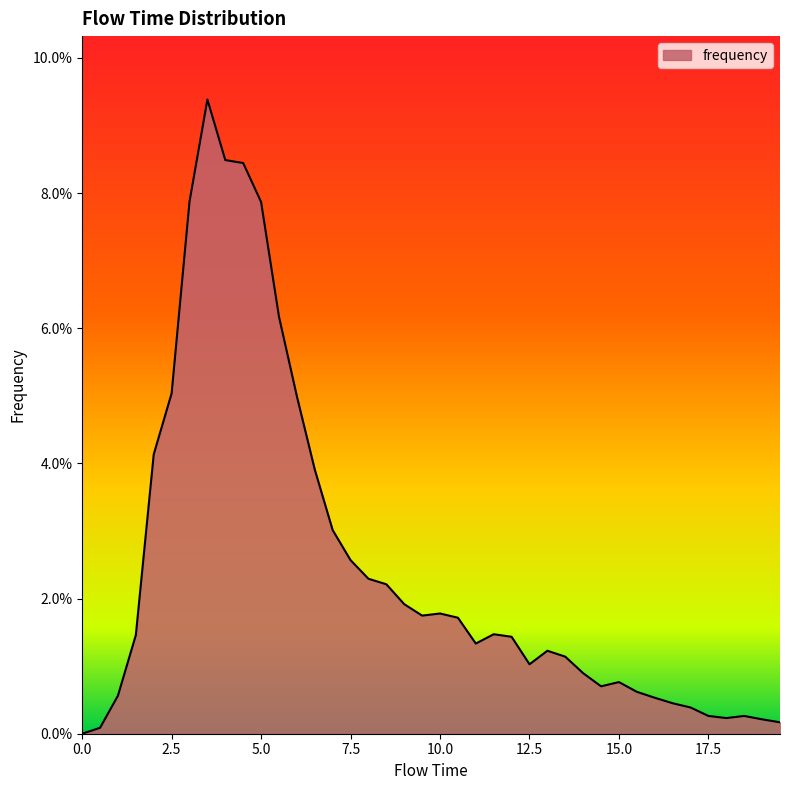

List the labels in order of value, smallest first.

0.0, 0.5, 19.5, 19.0, 18.0, 17.5, 18.5, 17.0, 16.5, 16.0, 1.0, 15.5, 14.5, 15.0, 14.0, 12.5, 13.5, 13.0, 11.0, 12.0, 1.5, 11.5, 10.5, 9.5, 10.0, 9.0, 8.5, 8.0, 7.5, 7.0, 6.5, 2.0, 6.0, 2.5, 5.5, 5.0, 3.0, 4.5, 4.0, 3.5